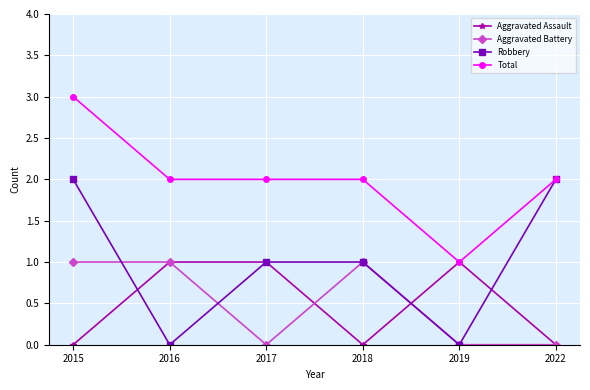

Does the chart have visible grid lines?

Yes